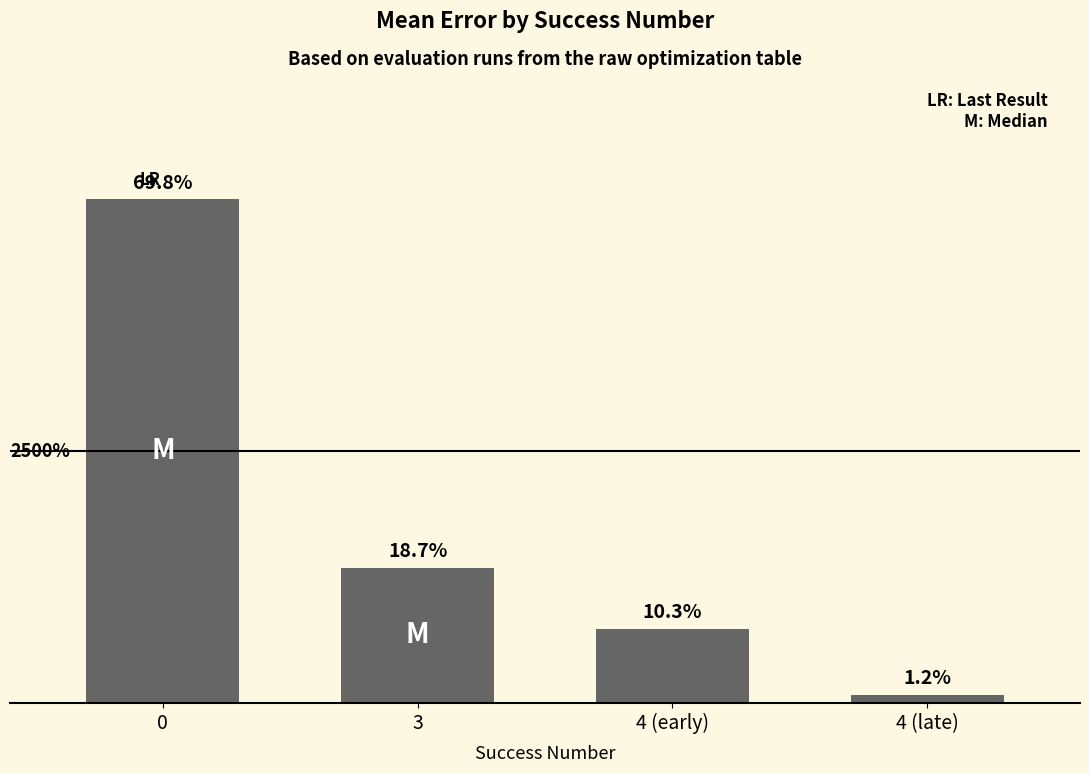

What is the change in value from 0 to 4 (early)?

-0.2